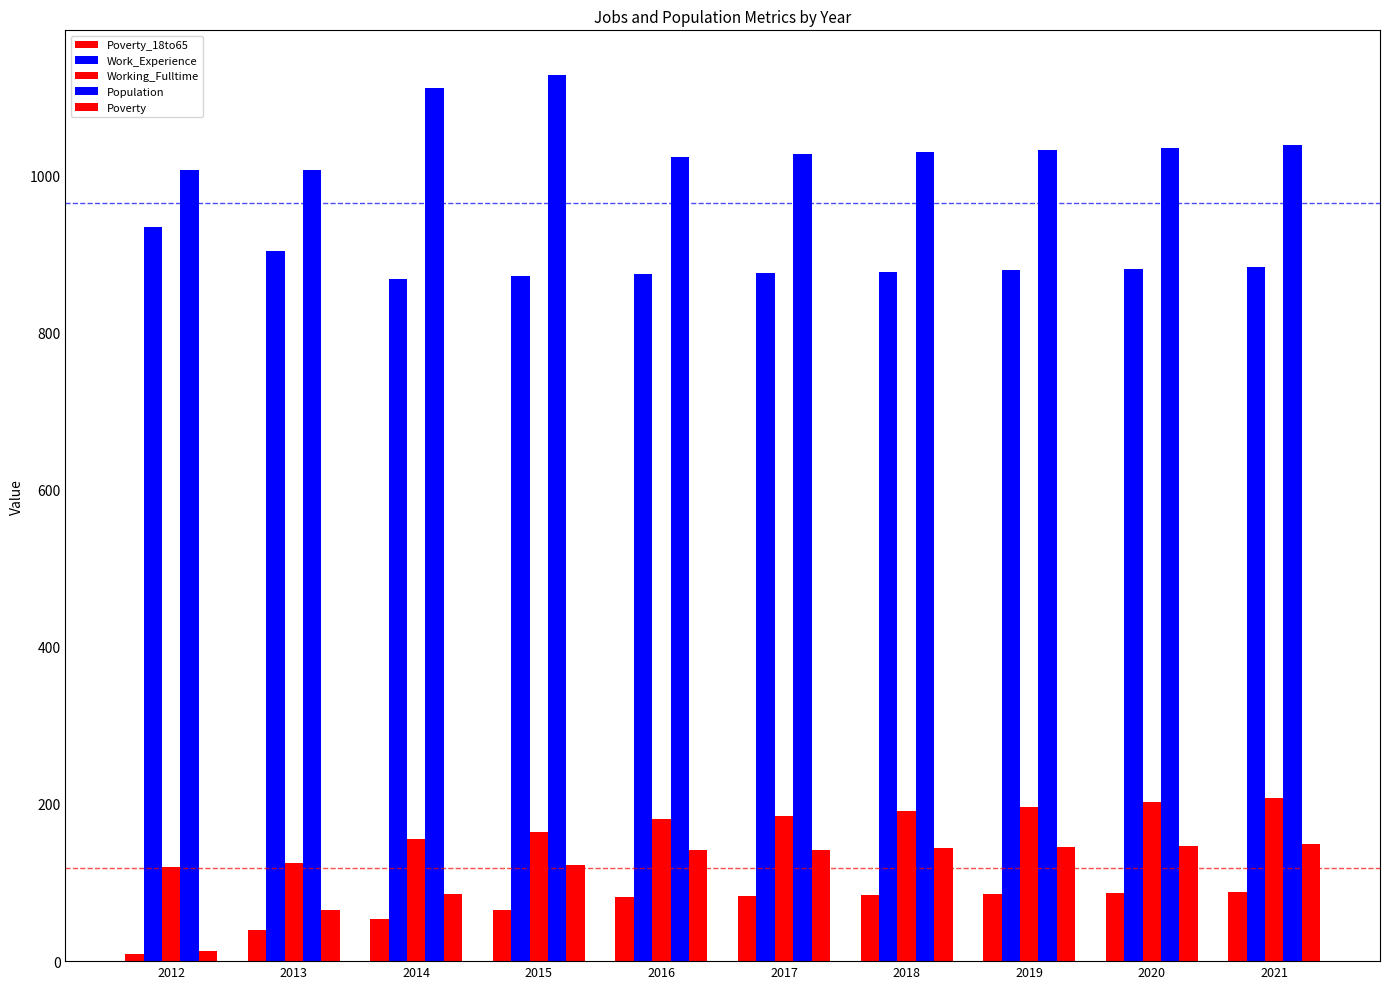

Between 2021 and 2020, which is larger?

2021